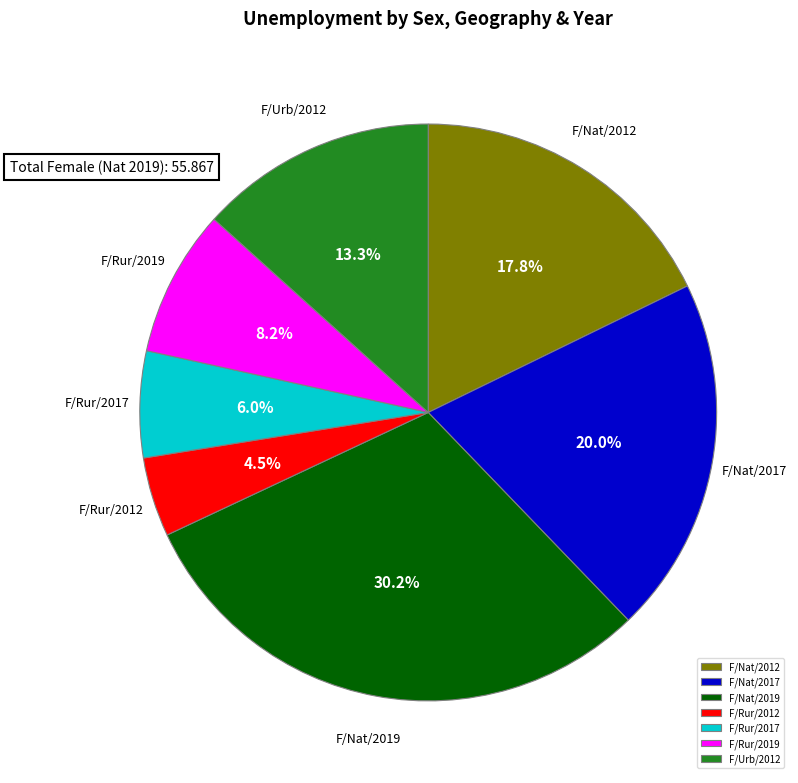

Do F/Rur/2019 and F/Nat/2012 together represent more than half of the pie?

No